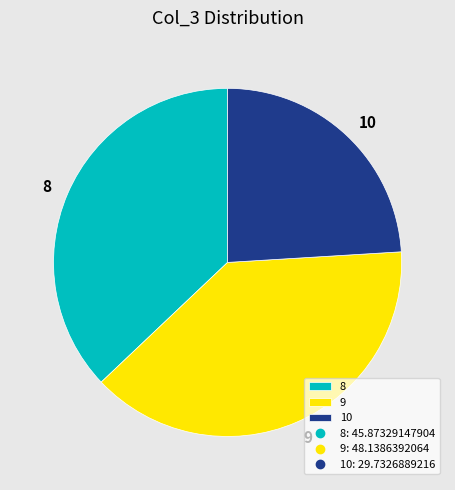

Is it true that 10 is 36% of the pie?

False